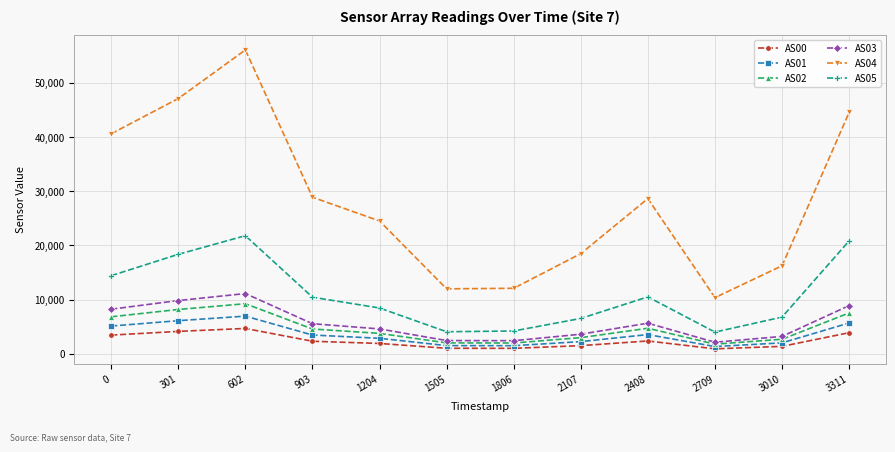

How many values in the AS03 series are below 5532?

6